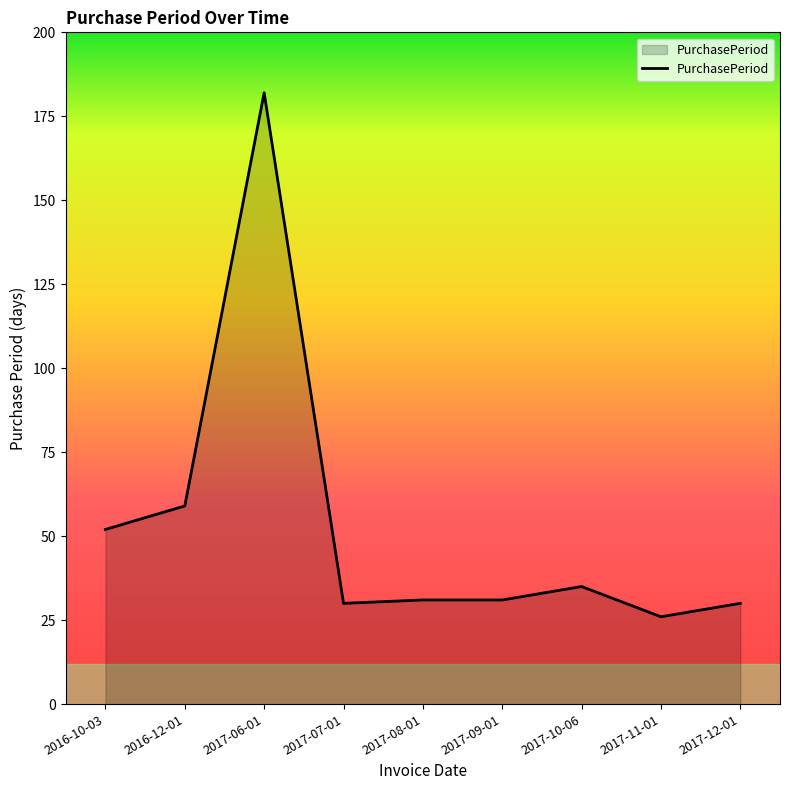

What is the difference between the maximum and minimum values?

156